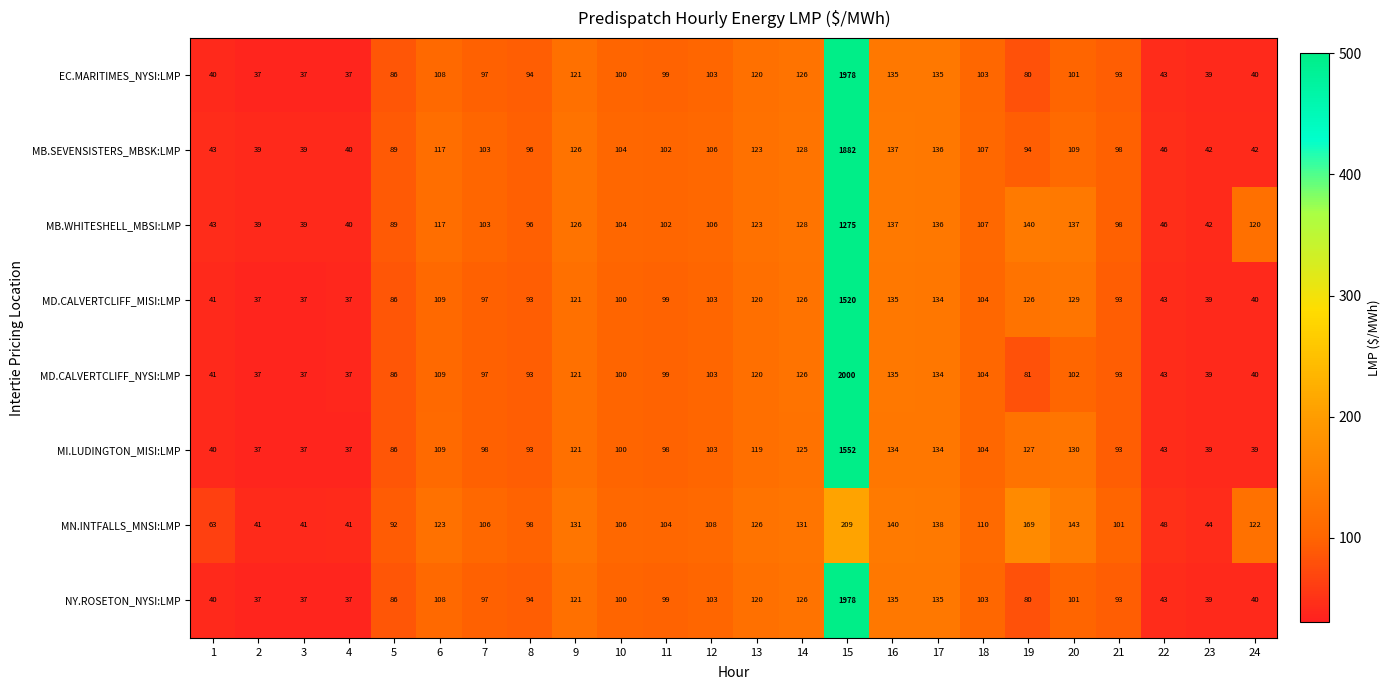

What is the difference between the highest and lowest values at 8?

5